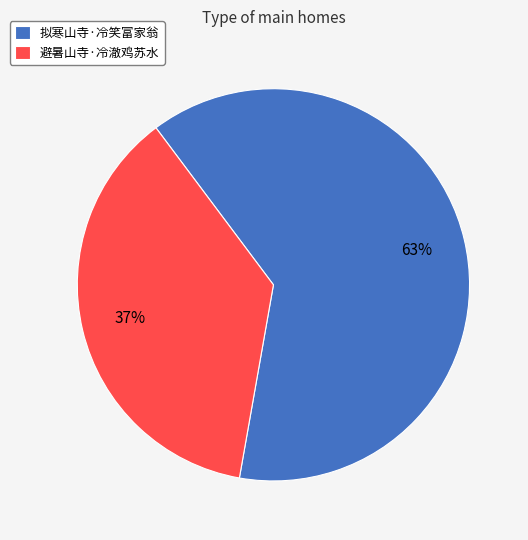

Is 避暑山寺·冷澈鸡苏水 the majority of the pie?

No